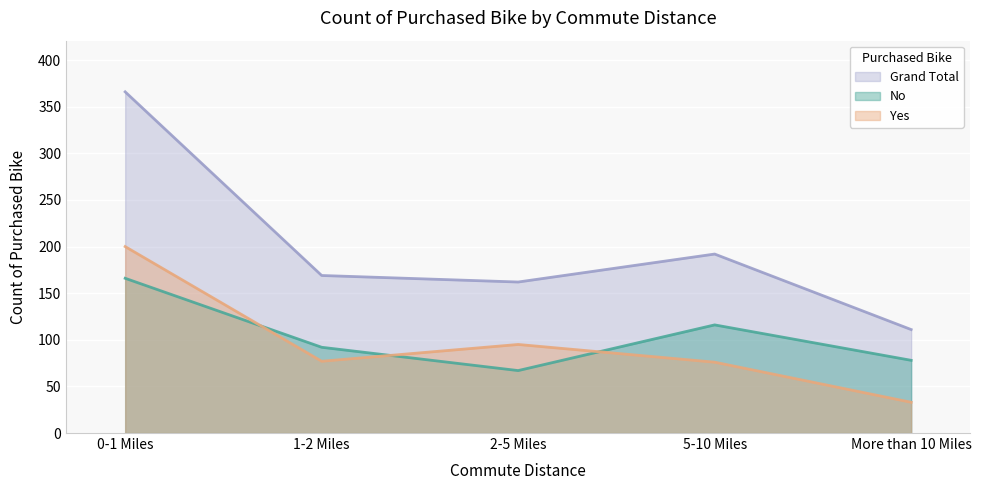

Where is Yes nearest to the value 116?

2-5 Miles